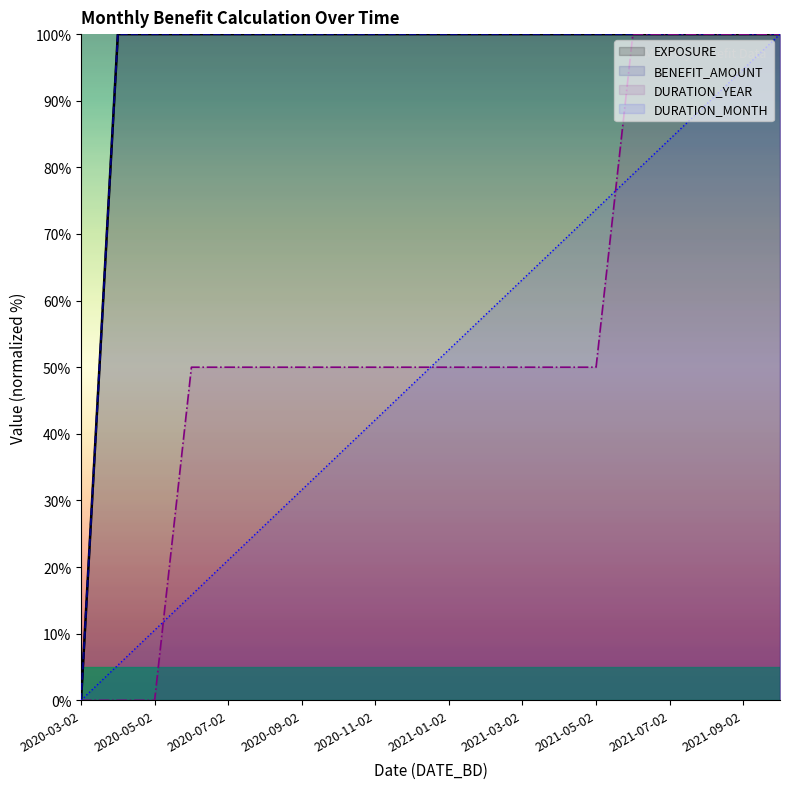

What are all the series names shown in the legend?

EXPOSURE, BENEFIT_AMOUNT, DURATION_YEAR, DURATION_MONTH